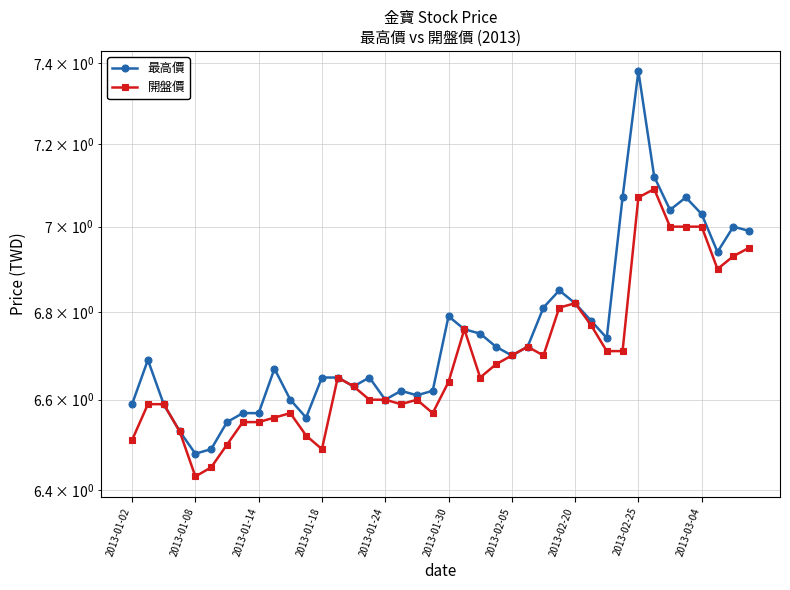

How many lines are shown in the chart?

2